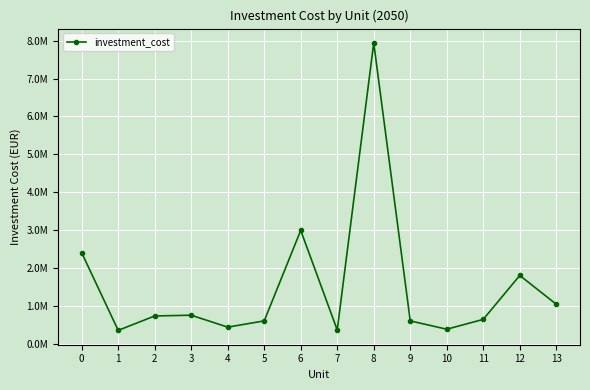

The chart shows a value of 272810 at 2. True or false?

False